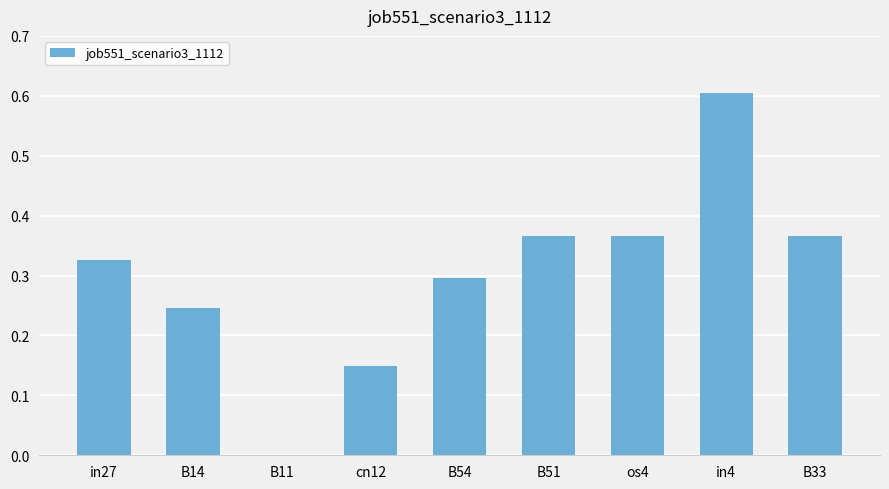

What is the maximum value shown in the chart?

0.6